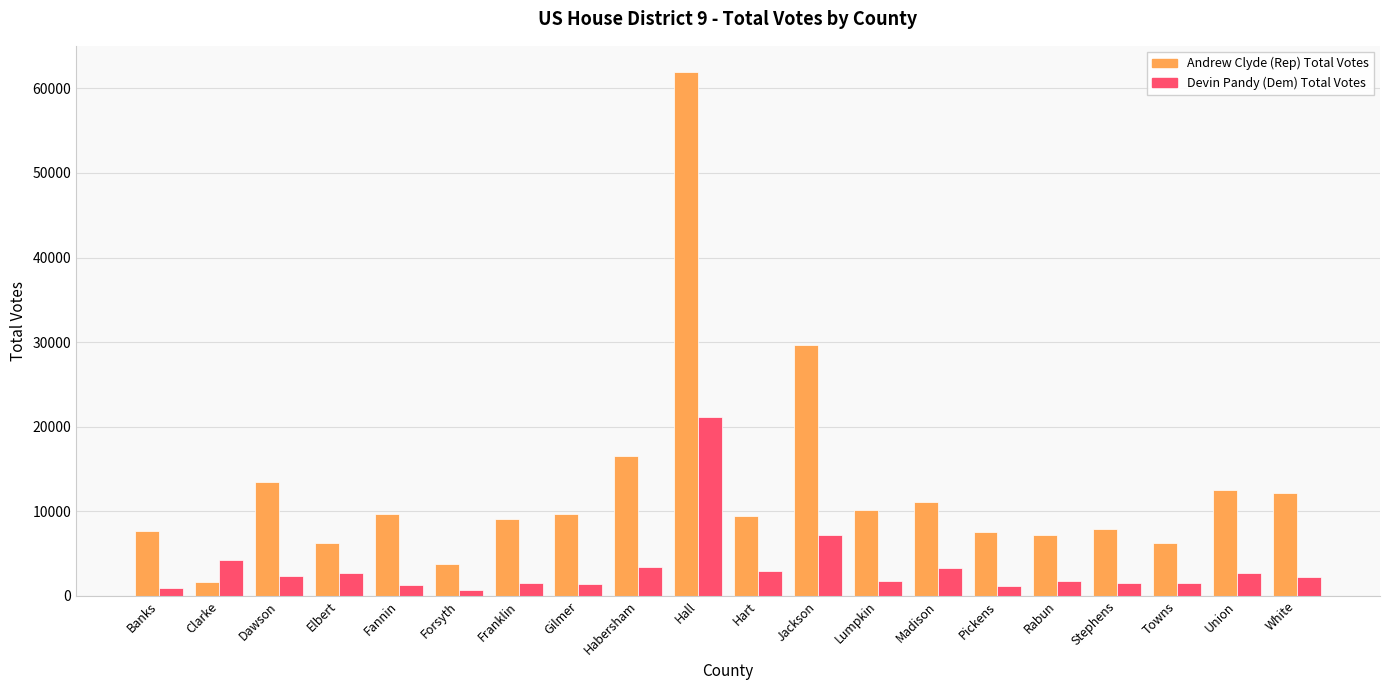

List the series in order of their overall mean, highest first.

Andrew Clyde (Rep) Total Votes, Devin Pandy (Dem) Total Votes